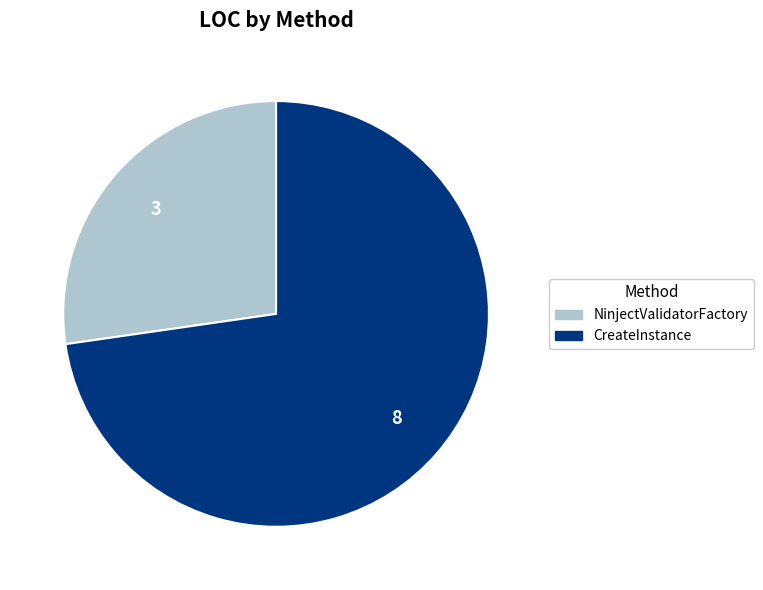

Which category has the biggest portion of the pie?

CreateInstance